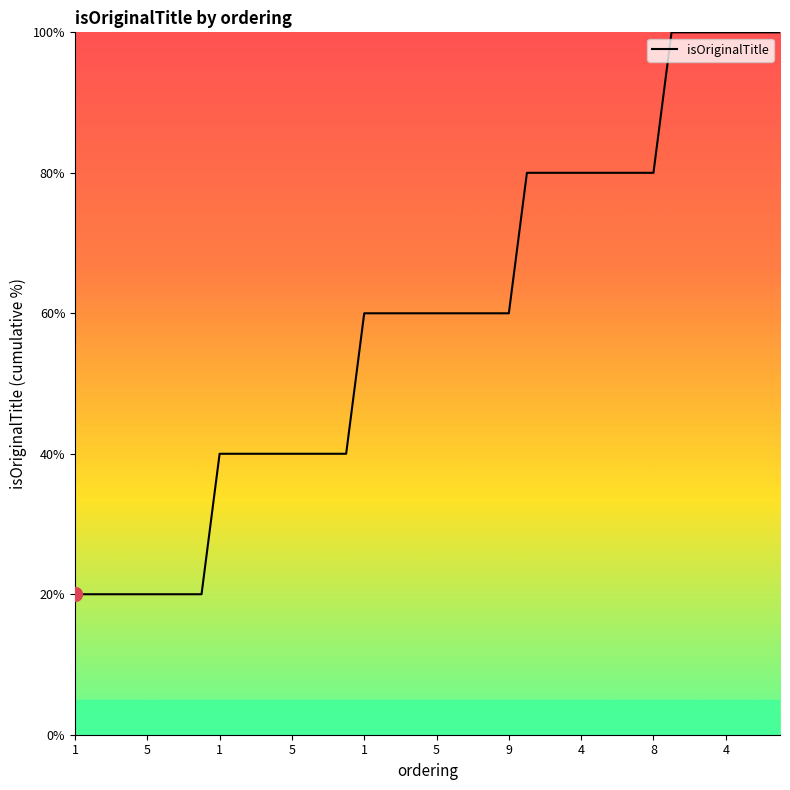

What is the smallest value displayed?

20